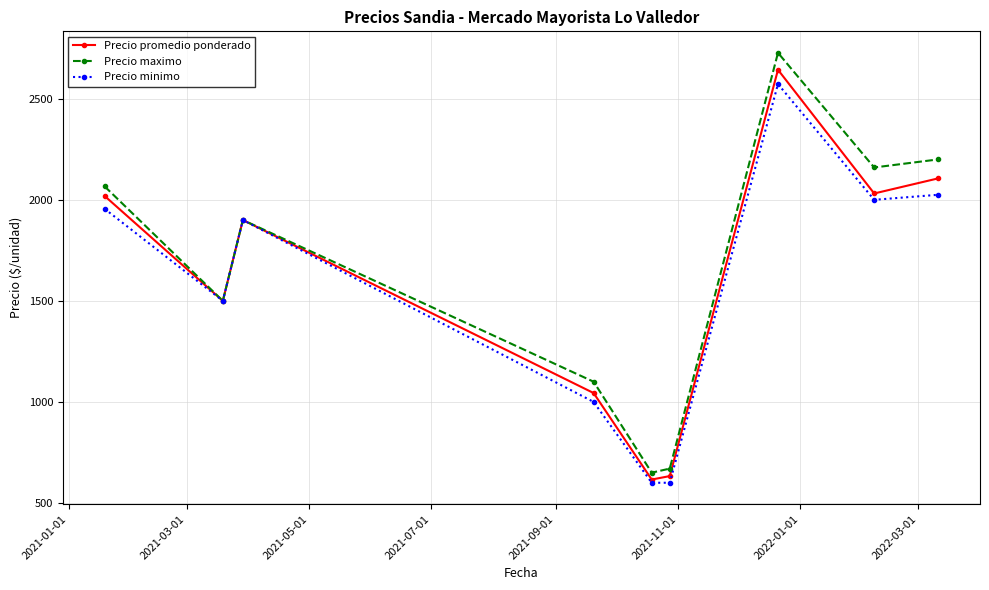

What is the maximum value shown in the chart?

2727.3